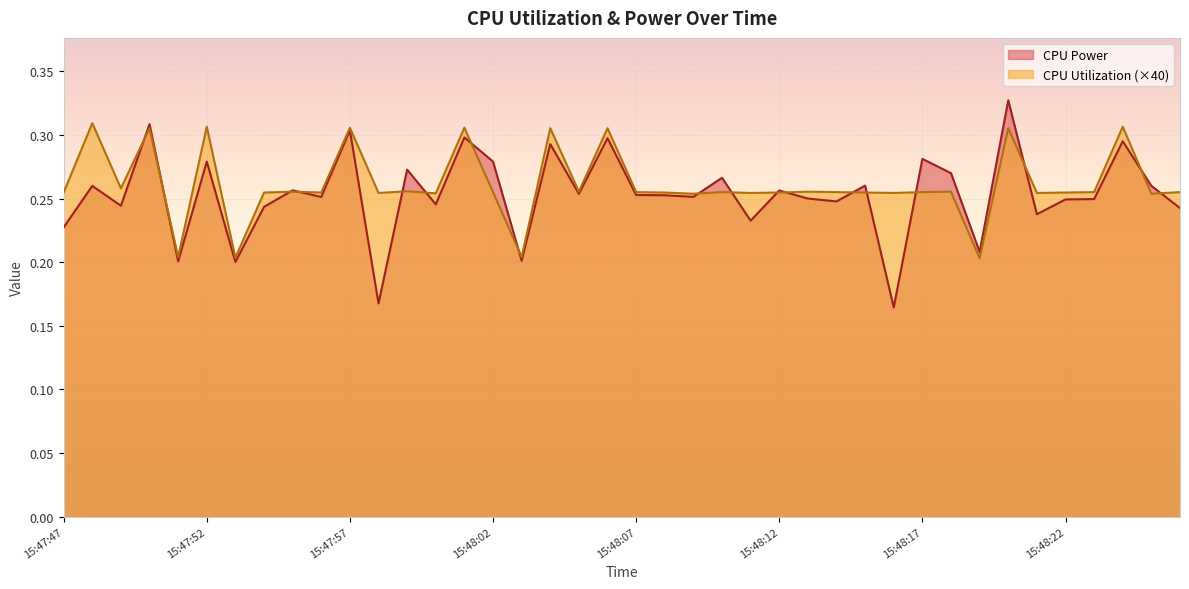

How many lines are shown in the chart?

2